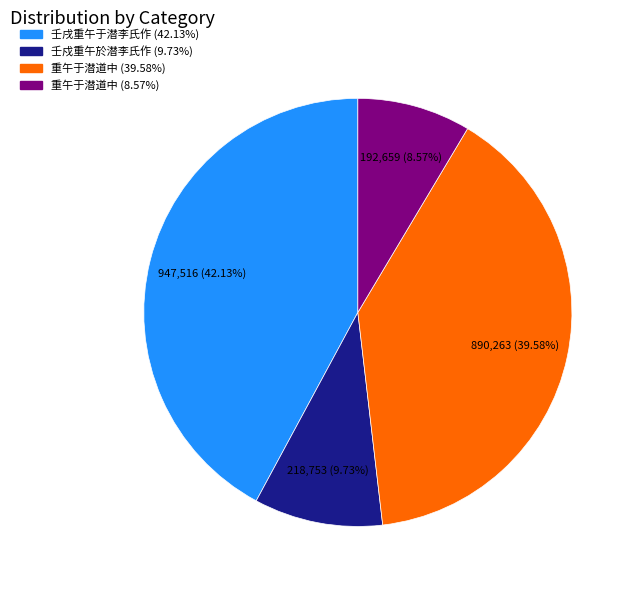

Does any single category account for the majority?

No